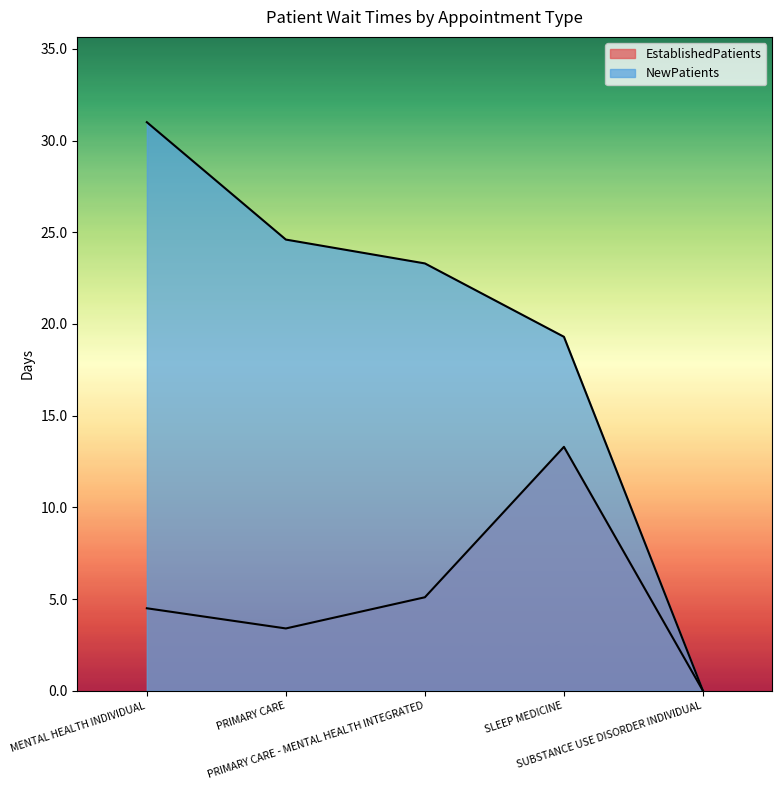

At SUBSTANCE USE DISORDER INDIVIDUAL, list the series in order from smallest to largest.

EstablishedPatients, NewPatients